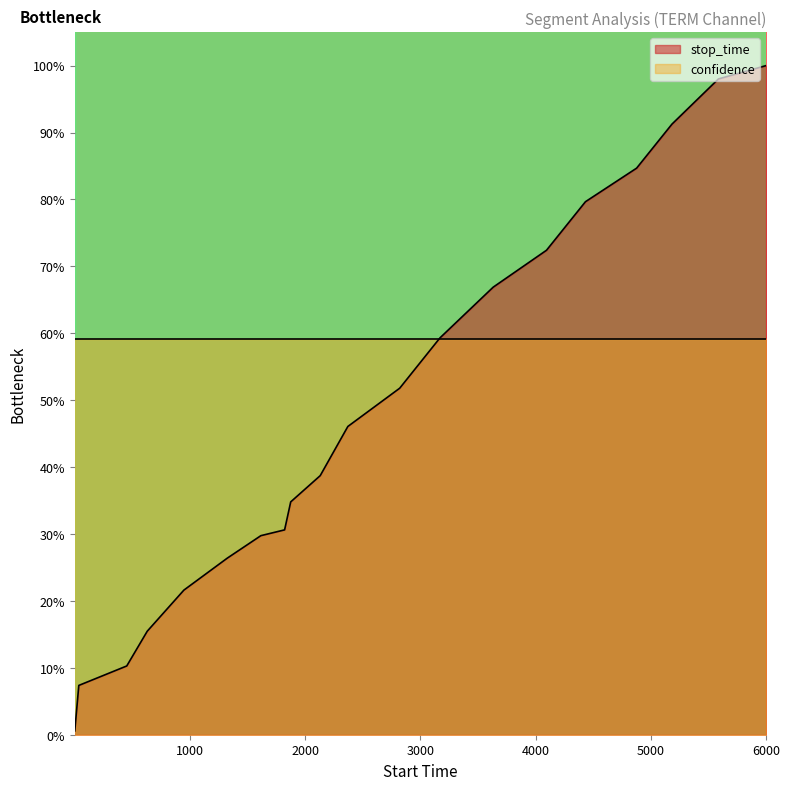

The value at 5184 is 127.5. True or false?

False